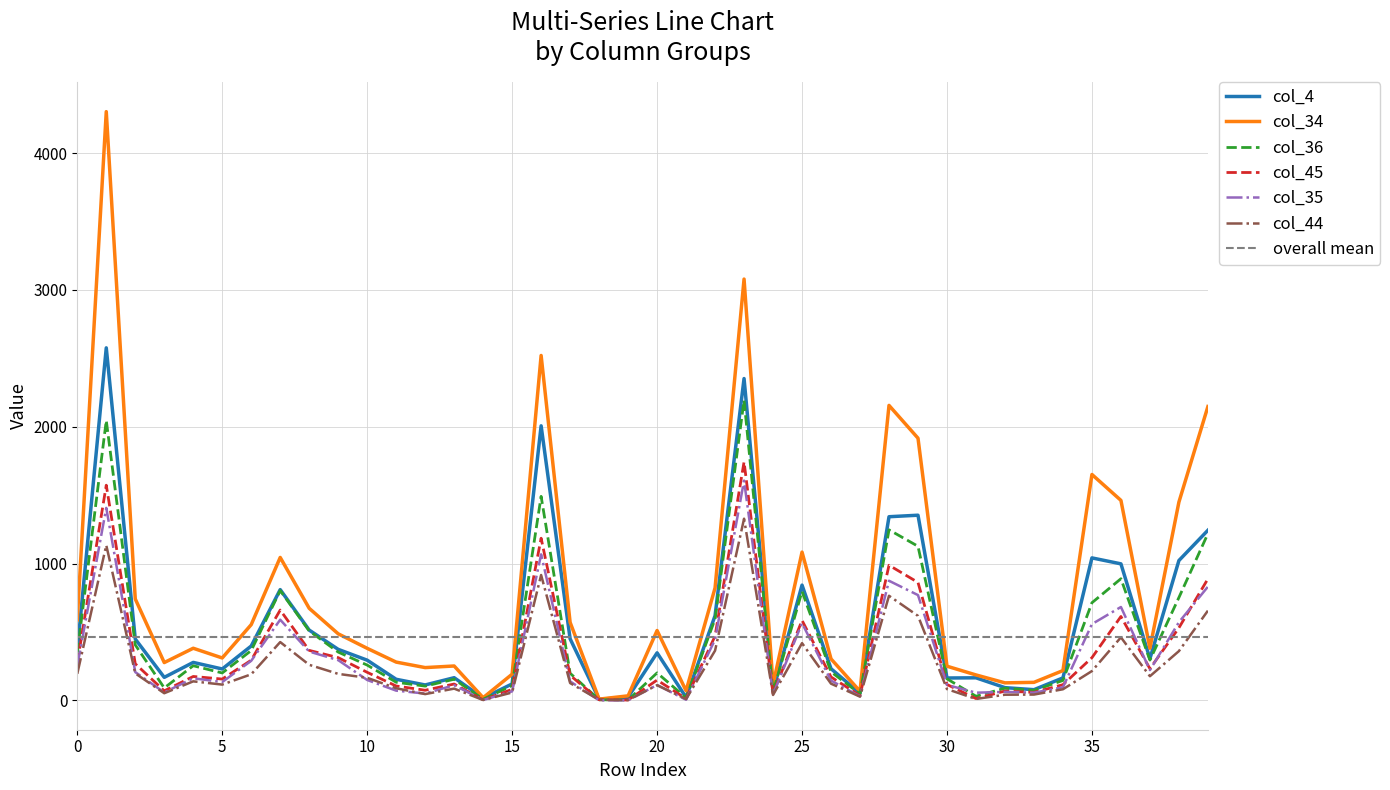

Is this an area chart (filled region under the line)?

No